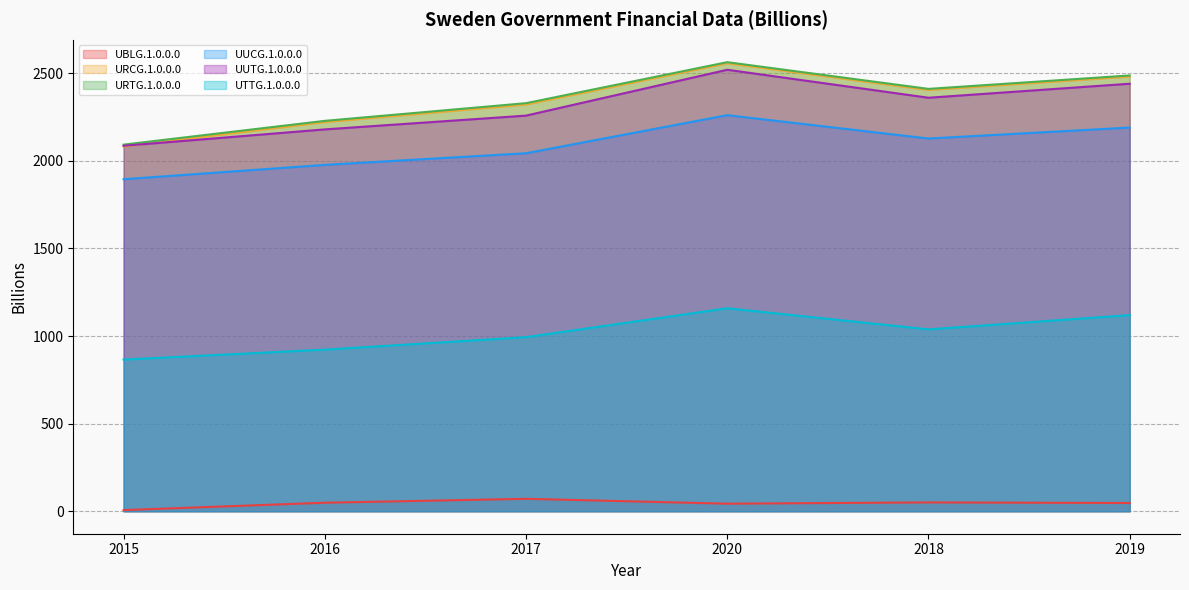

Which series has the largest range (max minus min)?

URCG.1.0.0.0